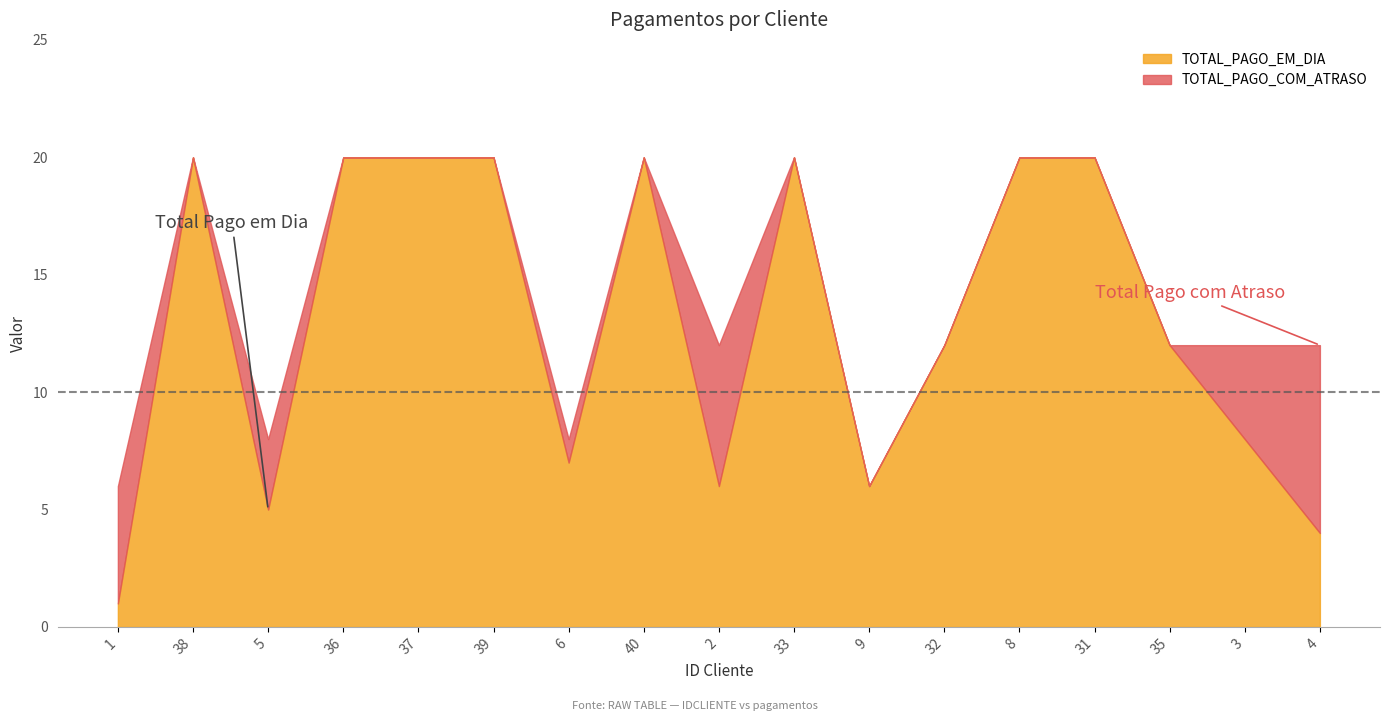

What are all the series names shown in the legend?

TOTAL_PAGO_EM_DIA, TOTAL_PAGO_COM_ATRASO